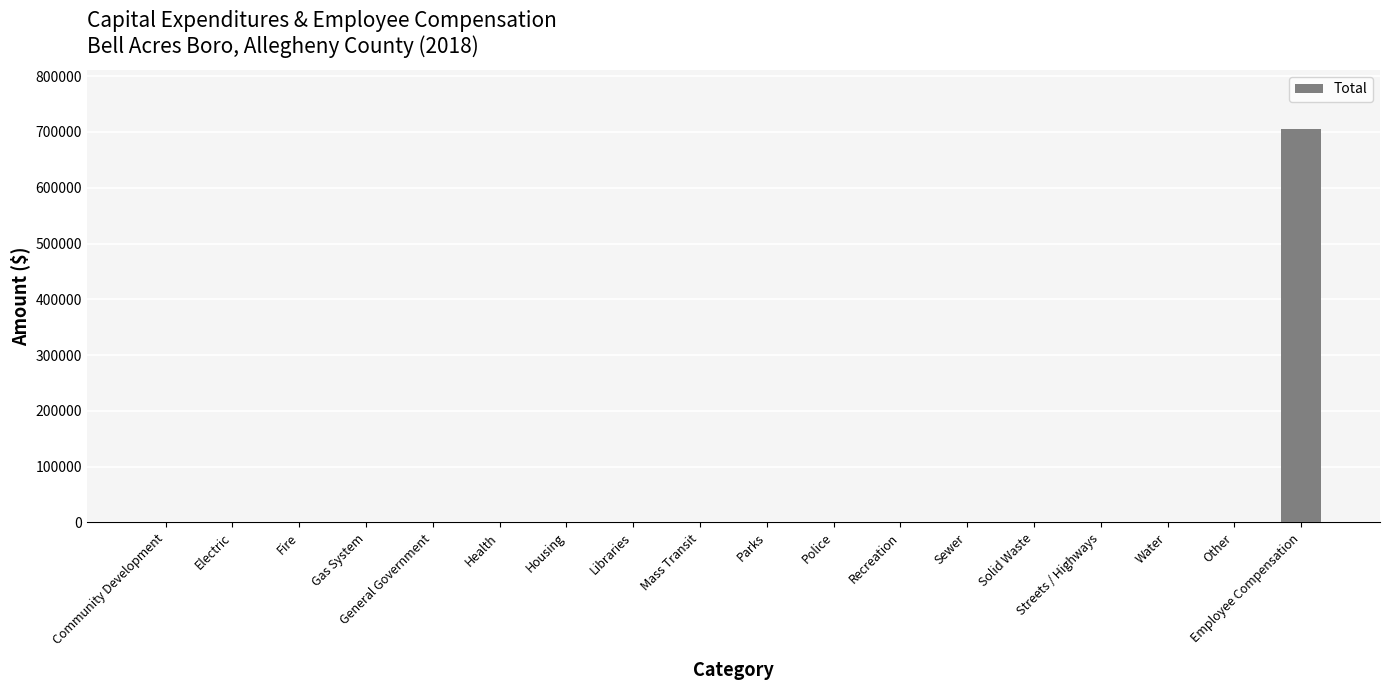

The chart shows a value of 0 at Fire. True or false?

True